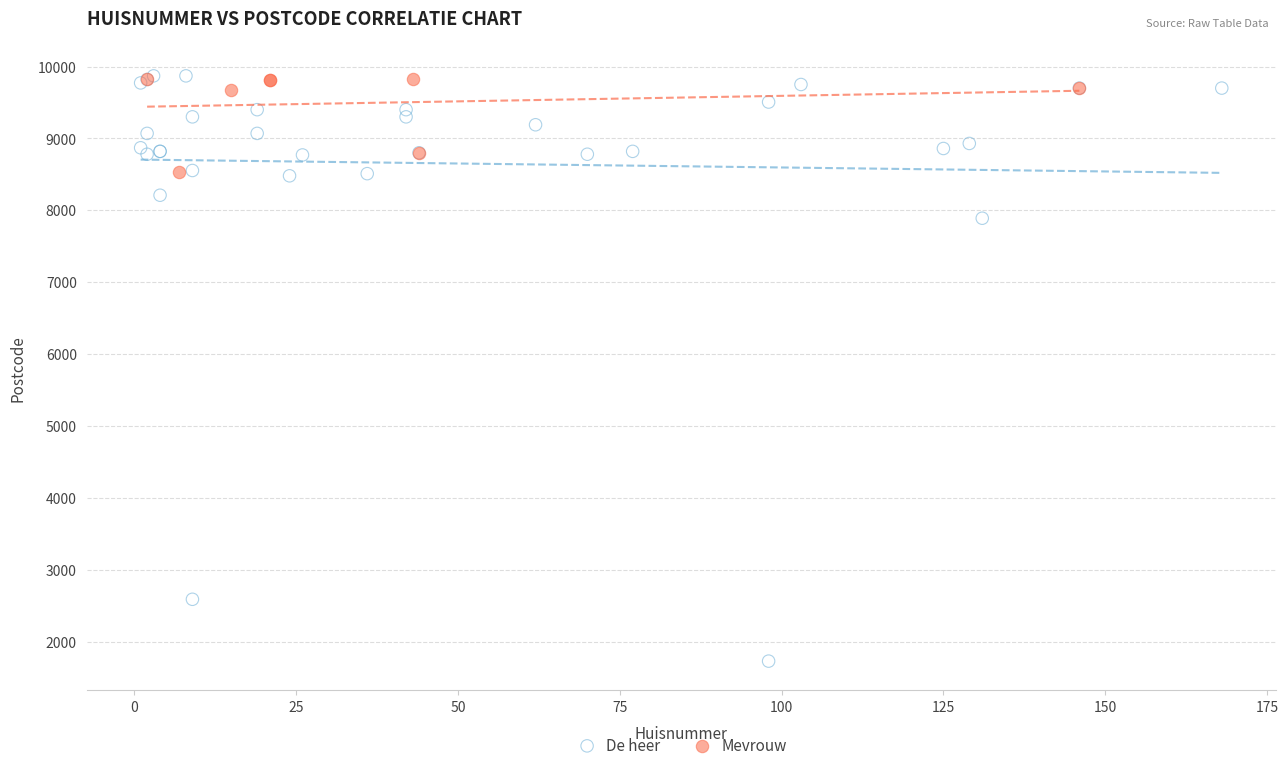

Which series contains the lowest Y value?

De heer